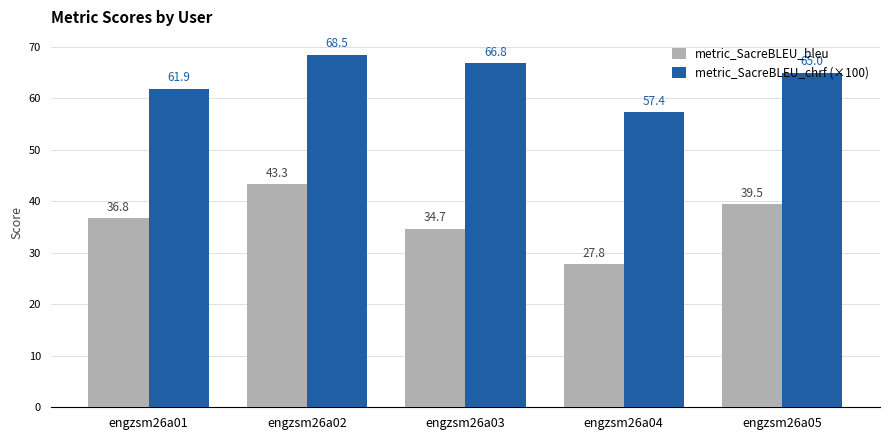

How many bars are there in total?

10